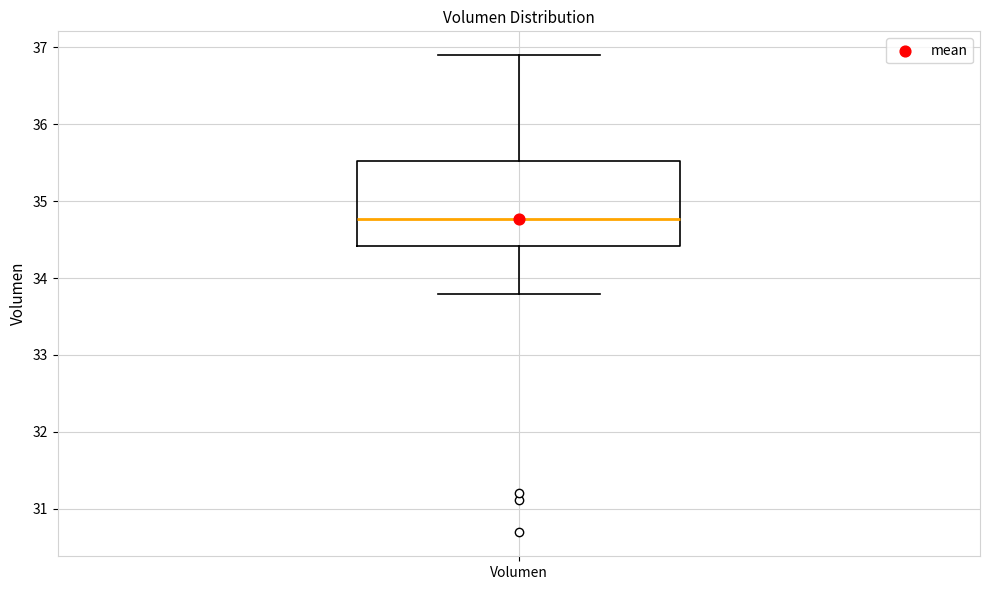

Transcribe this box plot: give where the median line is, the range the box spans, and where the two whiskers end, as read against the y-axis. The values are not printed on the chart, so give them approximately, as read against the axis.

median 34.8, box 34.4 to 35.5, whiskers 33.8 to 36.9